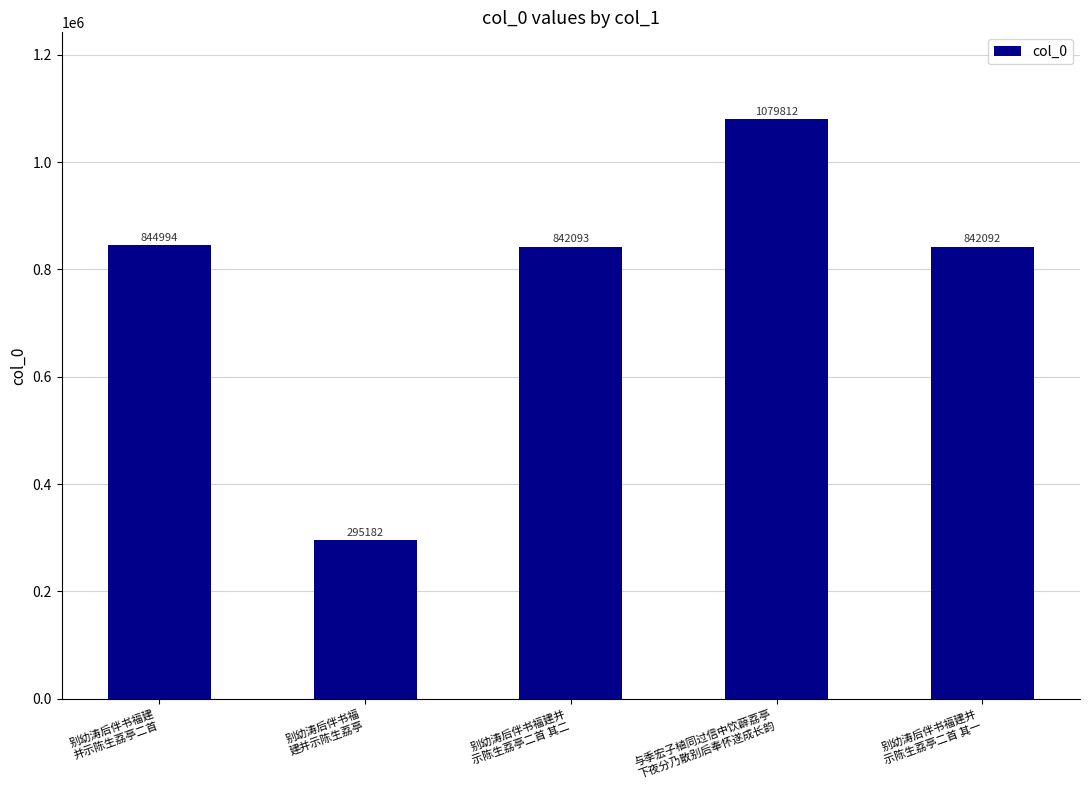

What is the sum of the values at 别幼涛后伴书福建并
示陈生荔亭二首 其一 and 别幼涛后伴书福建并
示陈生荔亭二首 其二?

1684185